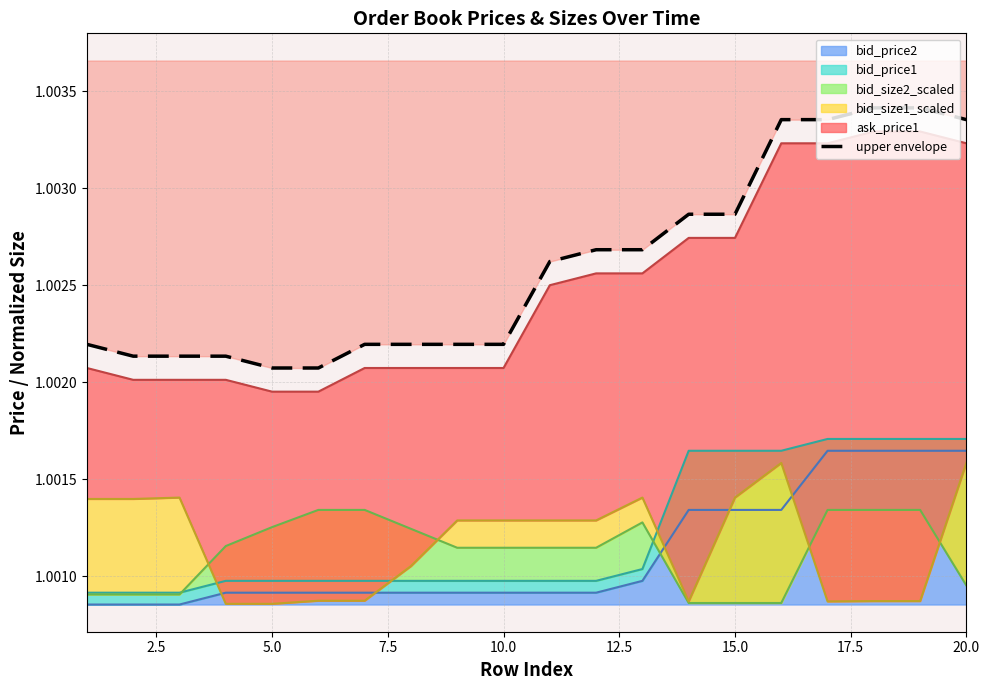

How many lines are shown in the chart?

1